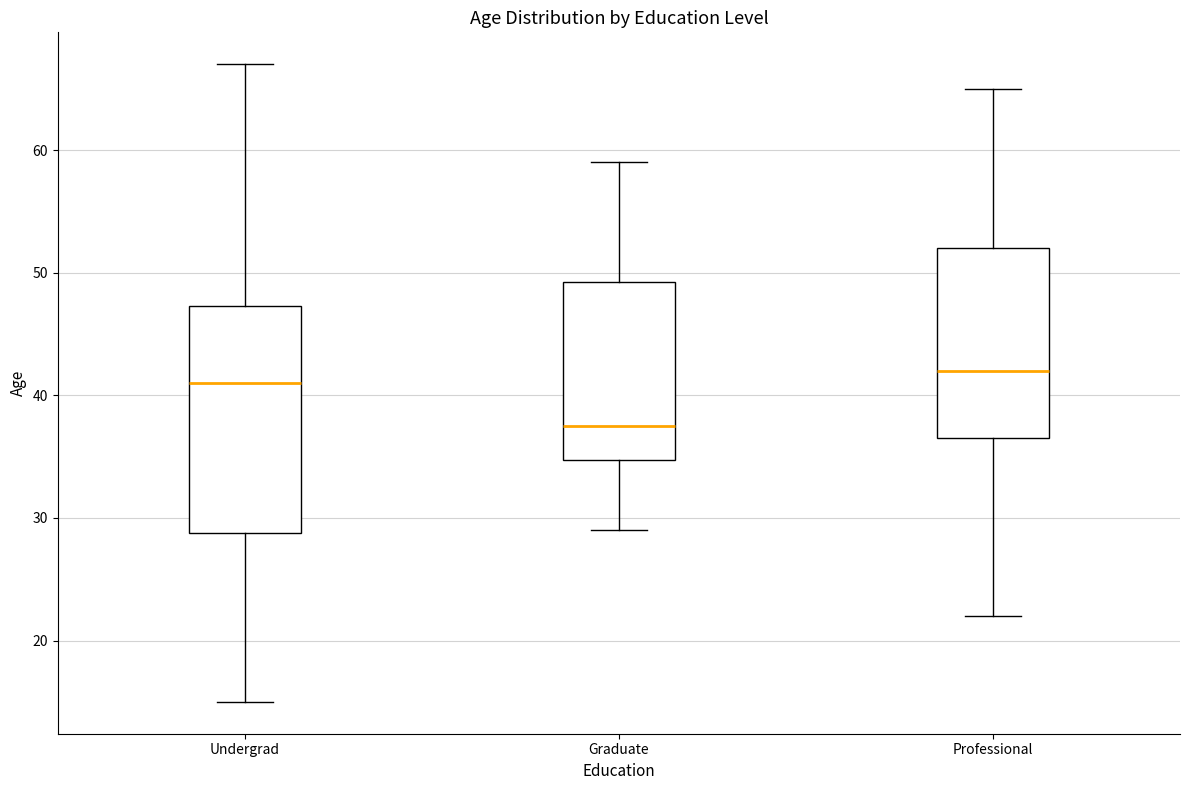

Where does the median line of the box for Graduate sit on the y-axis? The values are not printed on the chart, so give them approximately, as read against the axis.

38